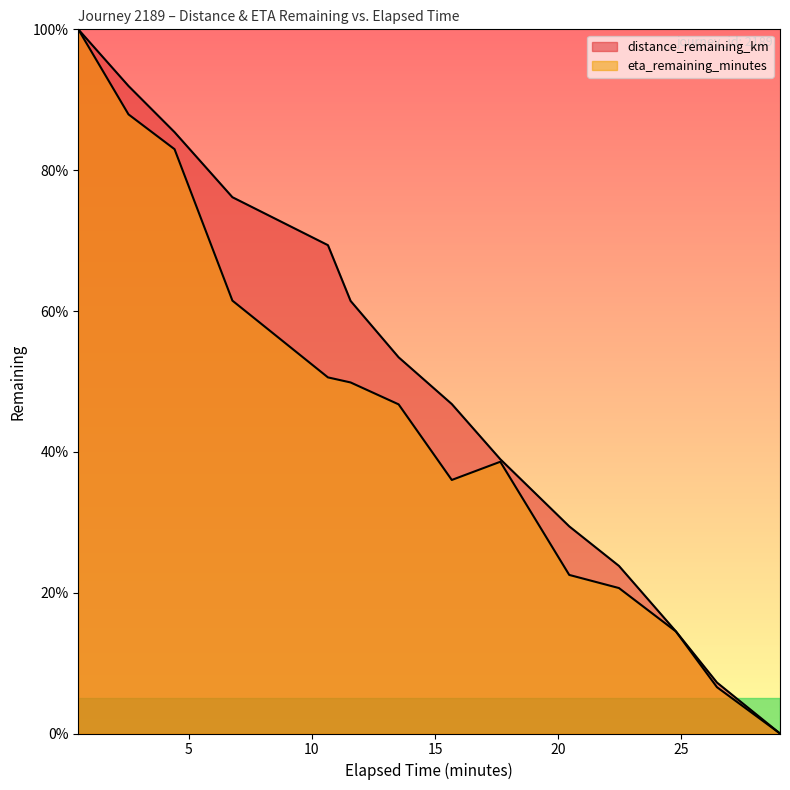

Does the chart have visible grid lines?

No